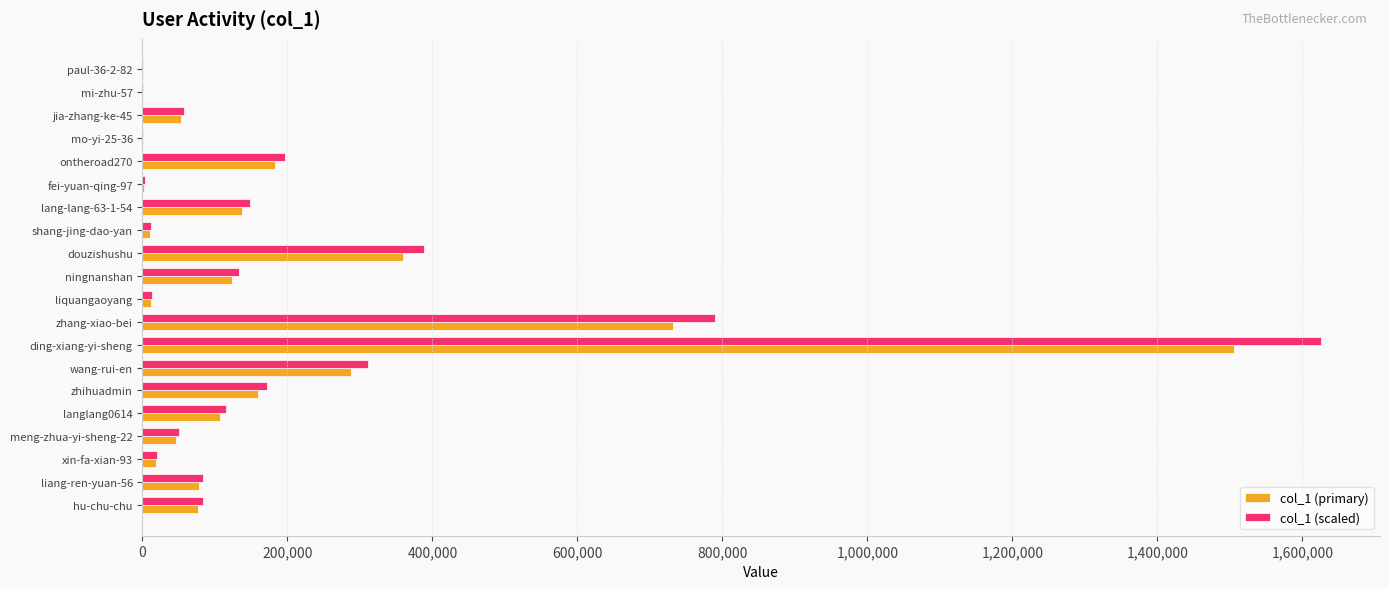

What is the maximum value shown in the chart?

1625623.6